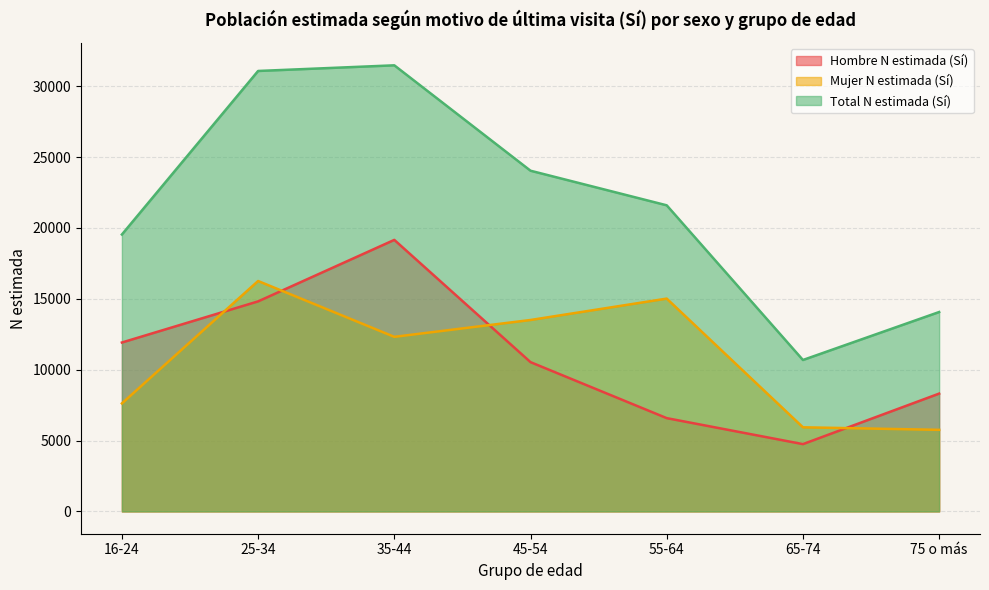

True or false: Hombre N estimada (Sí) has a value of 3282 at 65-74.

False